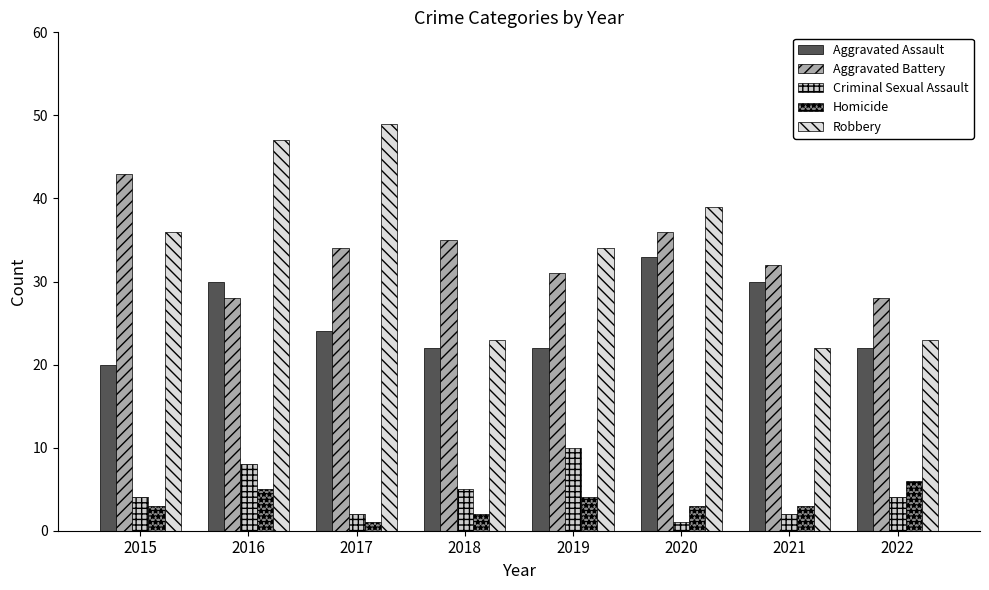

Does the chart contain any negative values?

No